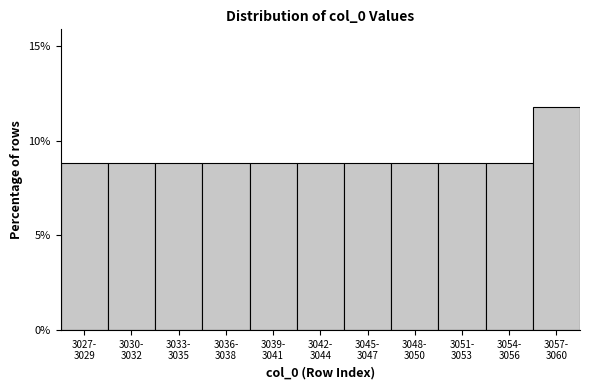

Reading right to left, list all the values displayed in this chart.

11.8	8.8	8.8	8.8	8.8	8.8	8.8	8.8	8.8	8.8	8.8